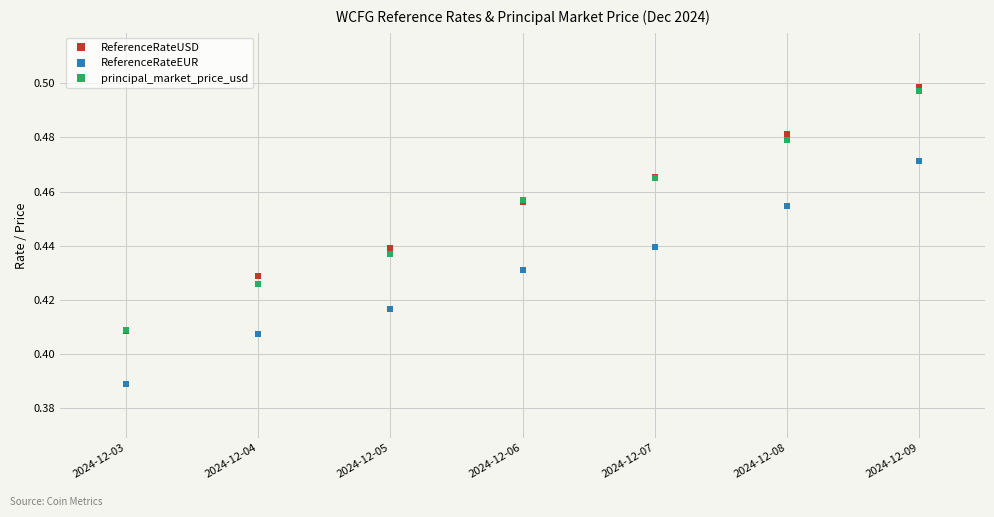

The ReferenceRateEUR series shows 0.6 at 2024-12-08. True or false?

False